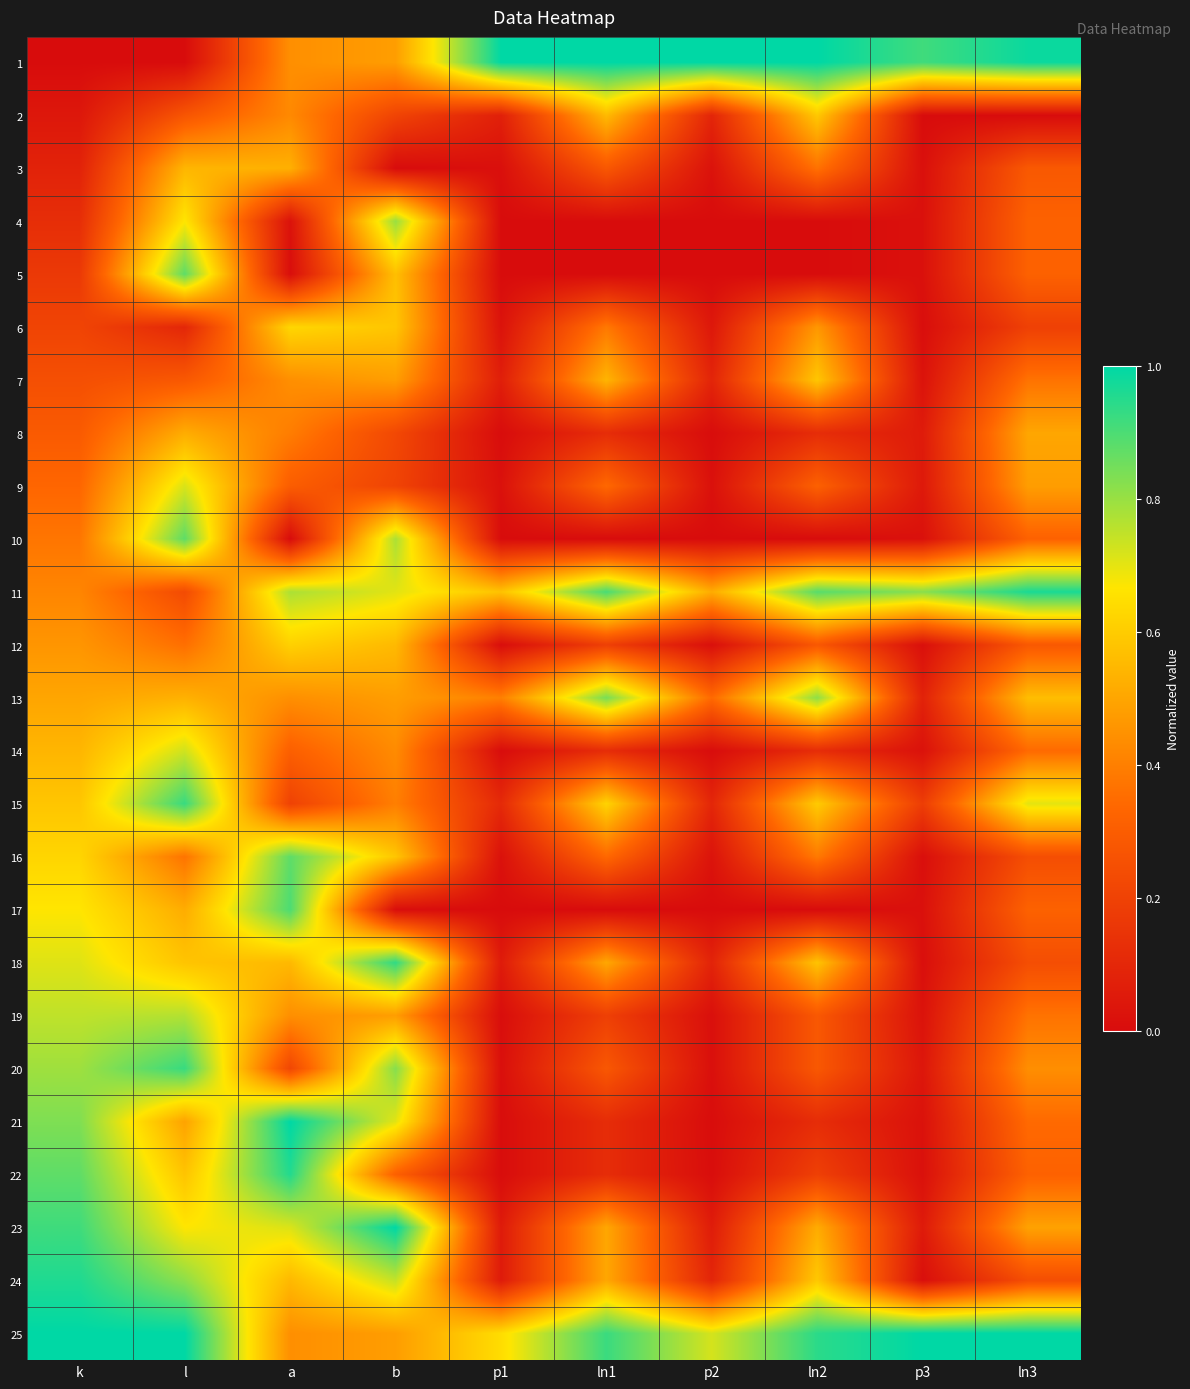

Reading right to left, what are all the values shown in this chart?

1: ln3=1.0	p3=0.9	ln2=1.0	p2=1.0	ln1=1.0	p1=1.0	b=0.5	a=0.4	l=0.0	k=0.0
2: ln3=0.0	p3=0.0	ln2=0.6	p2=0.1	ln1=0.6	p1=0.1	b=0.2	a=0.4	l=0.3	k=0.0
3: ln3=0.3	p3=0.0	ln2=0.4	p2=0.0	ln1=0.3	p1=0.0	b=0.0	a=0.5	l=0.5	k=0.1
4: ln3=0.3	p3=0.0	ln2=0.0	p2=0.0	ln1=0.0	p1=0.0	b=0.8	a=0.0	l=0.7	k=0.1
5: ln3=0.3	p3=0.0	ln2=0.0	p2=0.0	ln1=0.0	p1=0.0	b=0.6	a=0.0	l=0.9	k=0.2
6: ln3=0.2	p3=0.0	ln2=0.5	p2=0.0	ln1=0.4	p1=0.0	b=0.6	a=0.6	l=0.1	k=0.2
7: ln3=0.4	p3=0.0	ln2=0.6	p2=0.1	ln1=0.5	p1=0.1	b=0.5	a=0.4	l=0.3	k=0.2
8: ln3=0.5	p3=0.1	ln2=0.1	p2=0.0	ln1=0.1	p1=0.0	b=0.2	a=0.4	l=0.5	k=0.3
9: ln3=0.5	p3=0.0	ln2=0.3	p2=0.0	ln1=0.3	p1=0.0	b=0.2	a=0.3	l=0.7	k=0.3
10: ln3=0.3	p3=0.0	ln2=0.0	p2=0.0	ln1=0.0	p1=0.0	b=0.8	a=0.0	l=0.9	k=0.4
11: ln3=1.0	p3=0.8	ln2=0.9	p2=0.5	ln1=0.9	p1=0.6	b=0.7	a=0.8	l=0.2	k=0.4
12: ln3=0.3	p3=0.0	ln2=0.3	p2=0.0	ln1=0.2	p1=0.0	b=0.6	a=0.6	l=0.4	k=0.5
13: ln3=0.6	p3=0.1	ln2=0.8	p2=0.3	ln1=0.8	p1=0.4	b=0.5	a=0.4	l=0.5	k=0.5
14: ln3=0.3	p3=0.0	ln2=0.1	p2=0.0	ln1=0.1	p1=0.0	b=0.4	a=0.3	l=0.7	k=0.5
15: ln3=0.7	p3=0.2	ln2=0.6	p2=0.1	ln1=0.6	p1=0.1	b=0.4	a=0.2	l=0.9	k=0.6
16: ln3=0.2	p3=0.0	ln2=0.4	p2=0.0	ln1=0.3	p1=0.0	b=0.6	a=0.9	l=0.4	k=0.6
17: ln3=0.3	p3=0.0	ln2=0.0	p2=0.0	ln1=0.0	p1=0.0	b=0.0	a=0.9	l=0.5	k=0.7
18: ln3=0.2	p3=0.0	ln2=0.6	p2=0.1	ln1=0.5	p1=0.1	b=0.9	a=0.6	l=0.6	k=0.7
19: ln3=0.4	p3=0.0	ln2=0.3	p2=0.0	ln1=0.2	p1=0.0	b=0.5	a=0.4	l=0.8	k=0.8
20: ln3=0.4	p3=0.0	ln2=0.3	p2=0.0	ln1=0.3	p1=0.0	b=0.8	a=0.2	l=0.9	k=0.8
21: ln3=0.3	p3=0.0	ln2=0.1	p2=0.0	ln1=0.1	p1=0.0	b=0.7	a=1.0	l=0.5	k=0.8
22: ln3=0.3	p3=0.0	ln2=0.2	p2=0.0	ln1=0.1	p1=0.0	b=0.3	a=1.0	l=0.6	k=0.9
23: ln3=0.5	p3=0.1	ln2=0.5	p2=0.1	ln1=0.5	p1=0.1	b=1.0	a=0.7	l=0.7	k=0.9
24: ln3=0.2	p3=0.0	ln2=0.6	p2=0.1	ln1=0.5	p1=0.1	b=0.7	a=0.6	l=0.8	k=1.0
25: ln3=1.0	p3=1.0	ln2=0.9	p2=0.7	ln1=0.9	p1=0.6	b=0.5	a=0.4	l=1.0	k=1.0